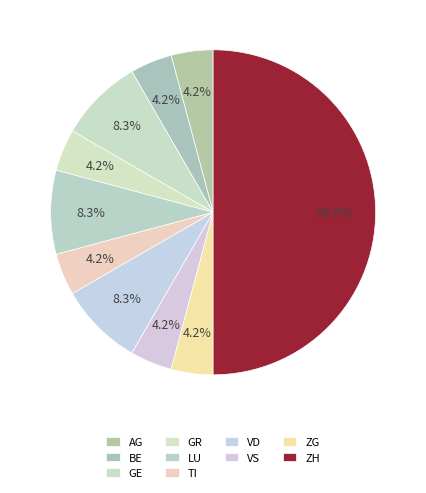

What is the ratio of the value at LU to the value at VS?

2.0